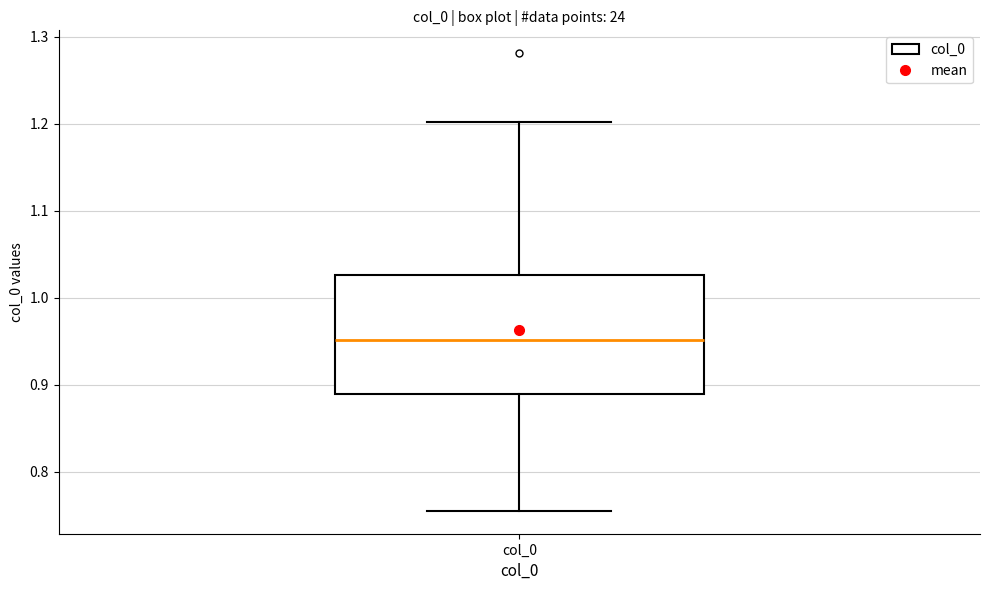

Read this box plot against the y-axis: the position of the median line, the range covered by the box, and the ends of both whiskers. The values are not printed on the chart, so give them approximately, as read against the axis.

median 0.95, box 0.89 to 1.03, whiskers 0.76 to 1.20